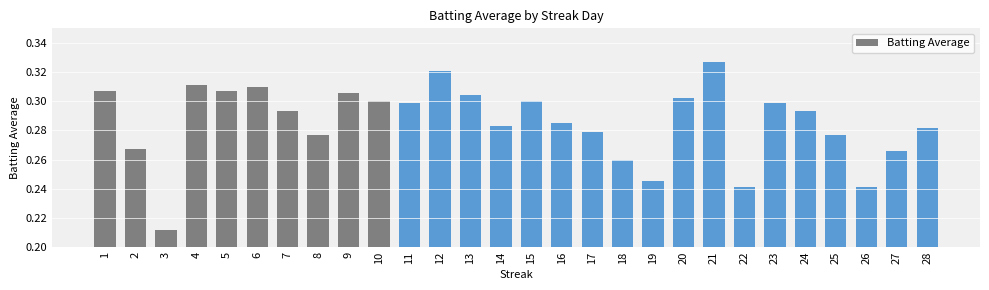

Between 11 and 6, which is larger?

6